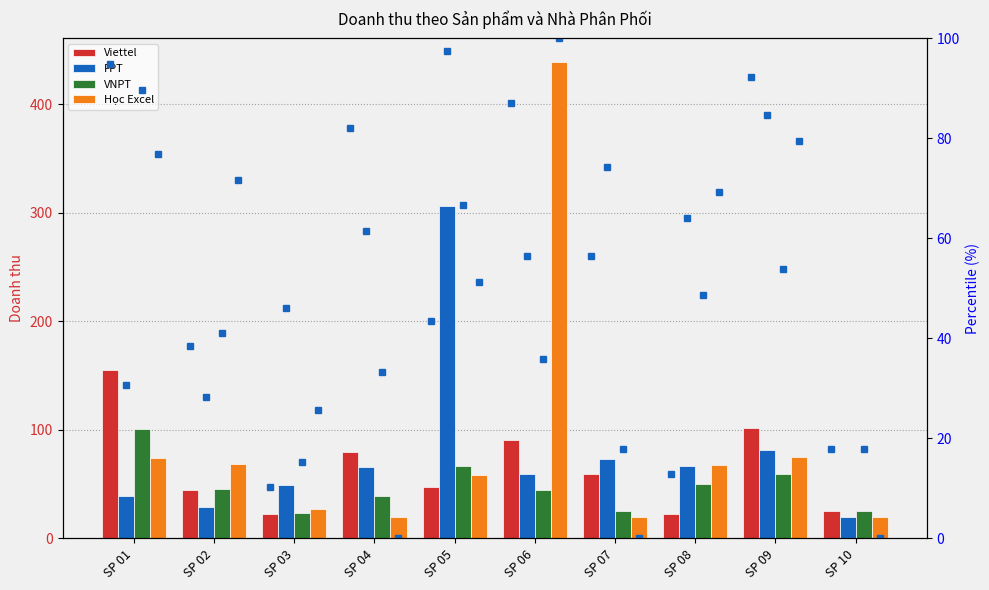

The value of Viettel at SP 04 is 80.0. True or false?

True